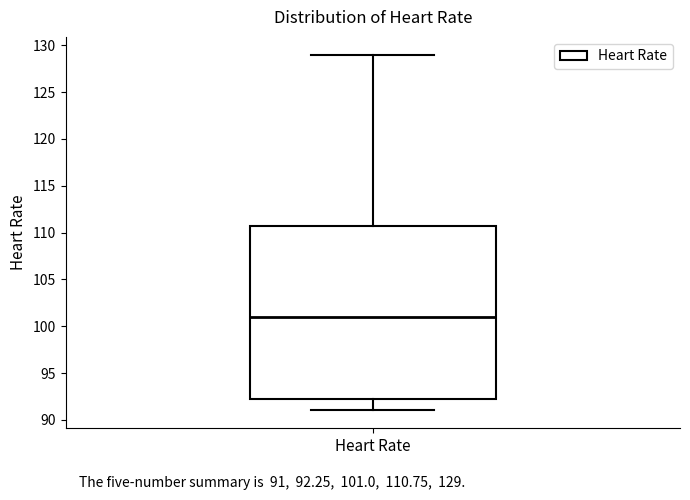

Read this box plot against the y-axis: the position of the median line, the range covered by the box, and the ends of both whiskers. The values are not printed on the chart, so give them approximately, as read against the axis.

median 101.0, box 92.5 to 111.0, whiskers 91.0 to 129.0